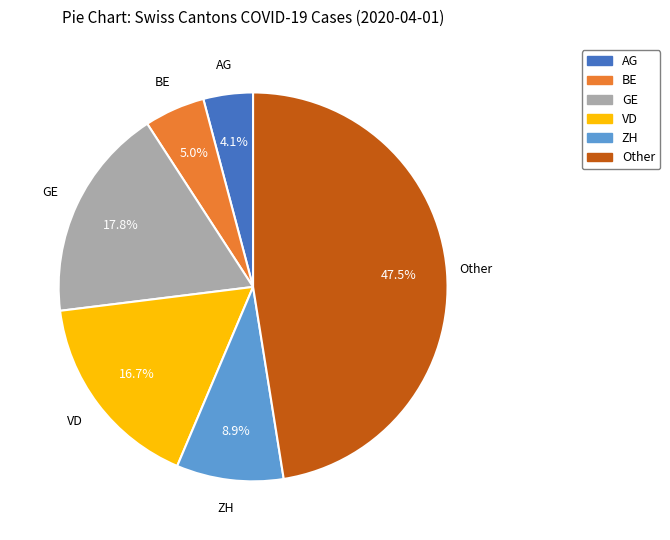

Between BE and GE, which is larger?

GE